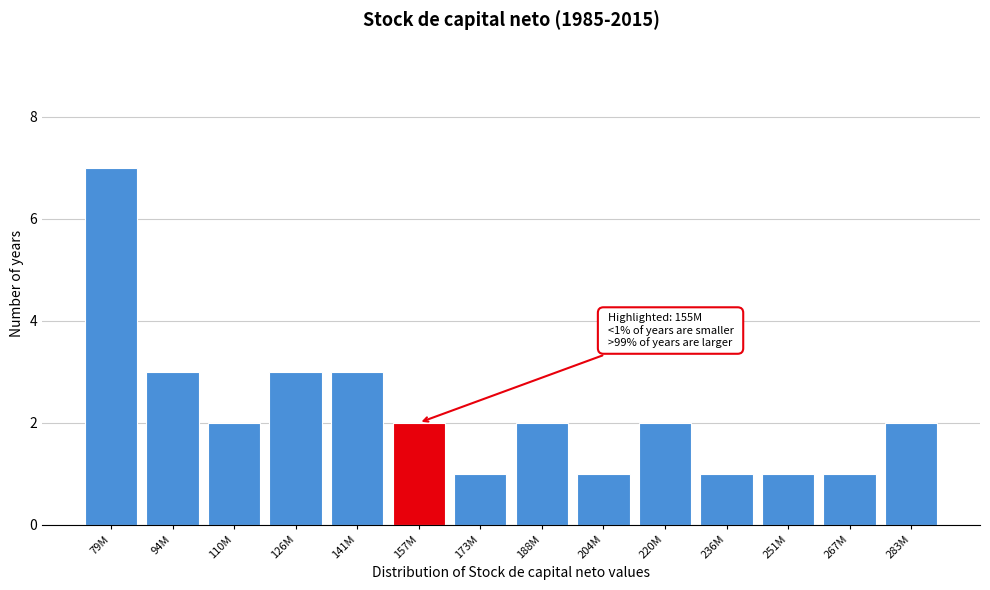

Reading left to right, list all the values displayed in this chart.

7	3	2	3	3	2	1	2	1	2	1	1	1	2